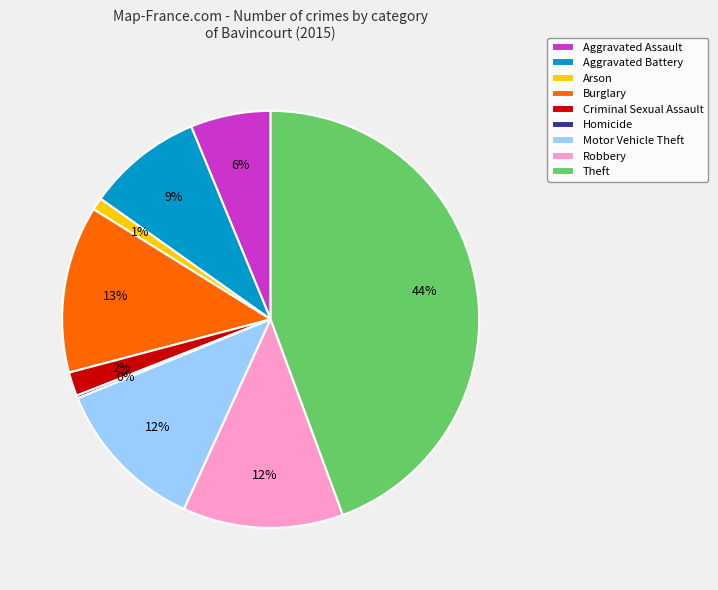

What percentage is the Arson slice, to the nearest percent?

1%